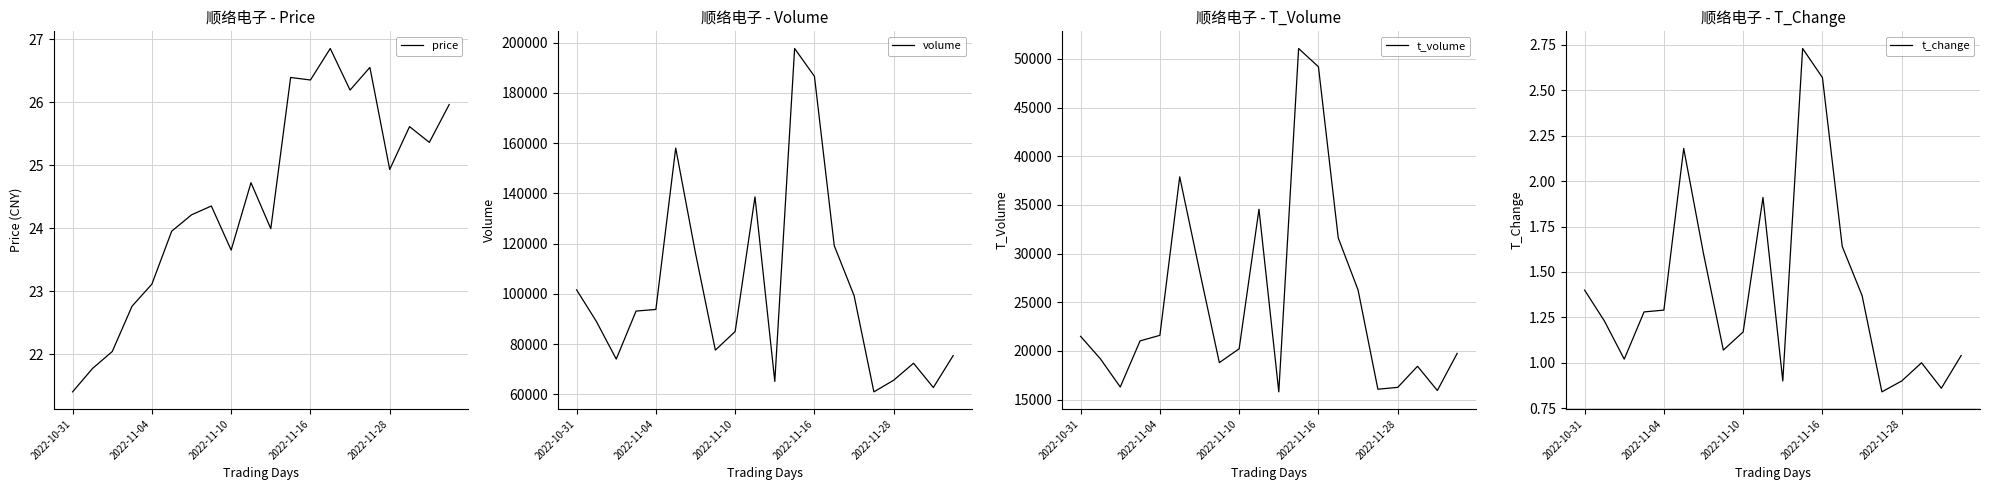

True or false: t_volume has a value of 12330.2 at 7.

False